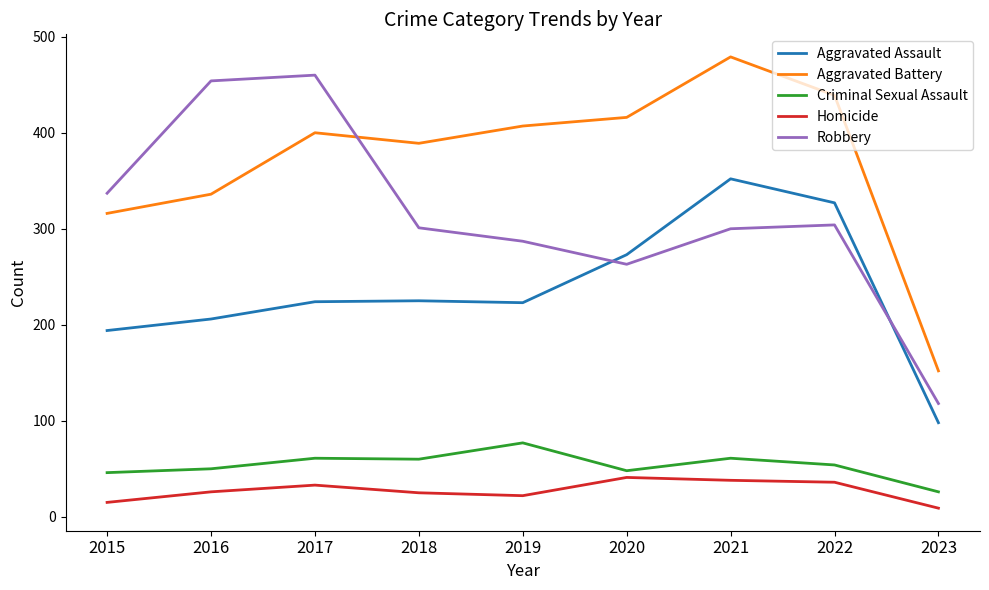

What is the average value of the Homicide series?

27